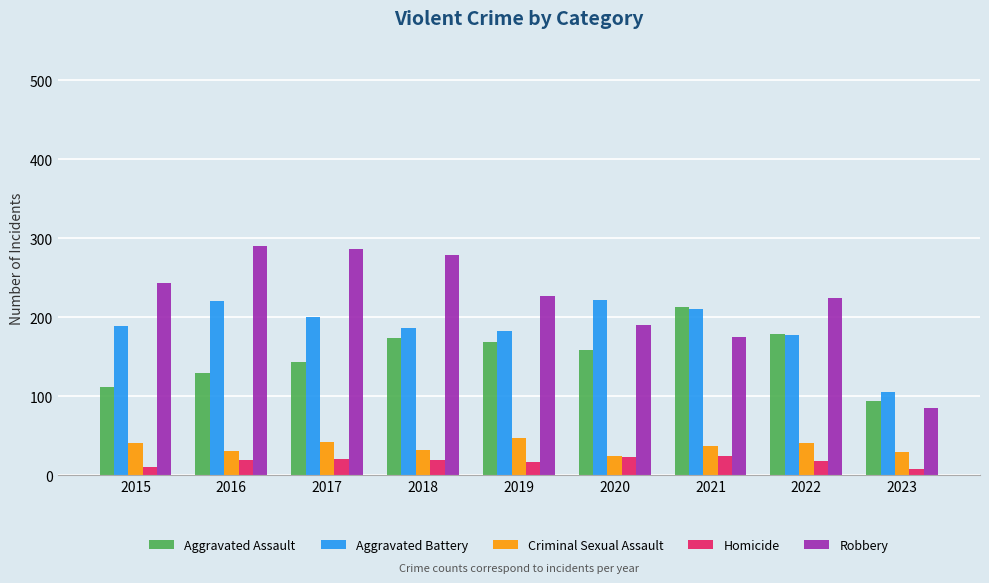

Is the value of Criminal Sexual Assault at 2018 greater than the value of Homicide at 2020?

Yes